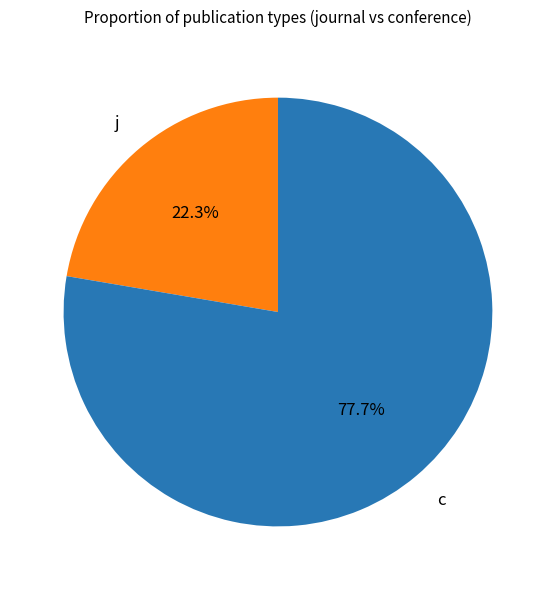

To the nearest percent, what portion does c represent?

78%